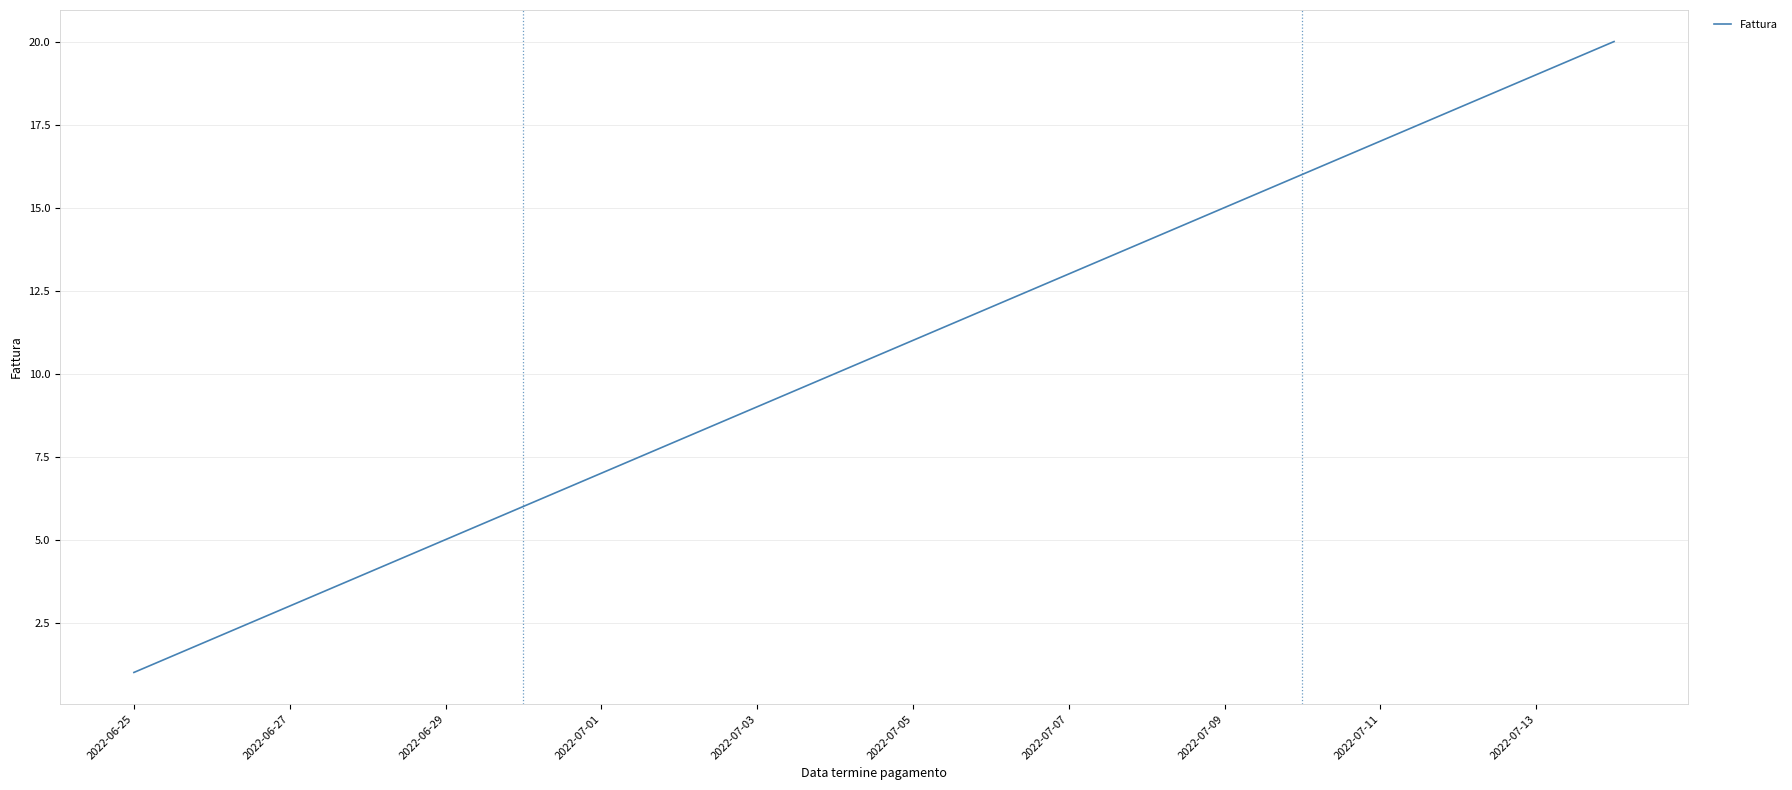

Count the number of data series in this chart.

1